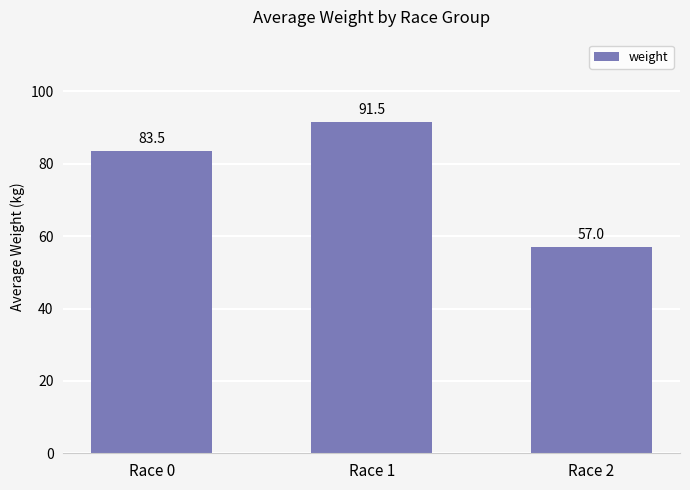

Reading left to right, what are all the values shown in this chart?

83.5	91.5	57.0